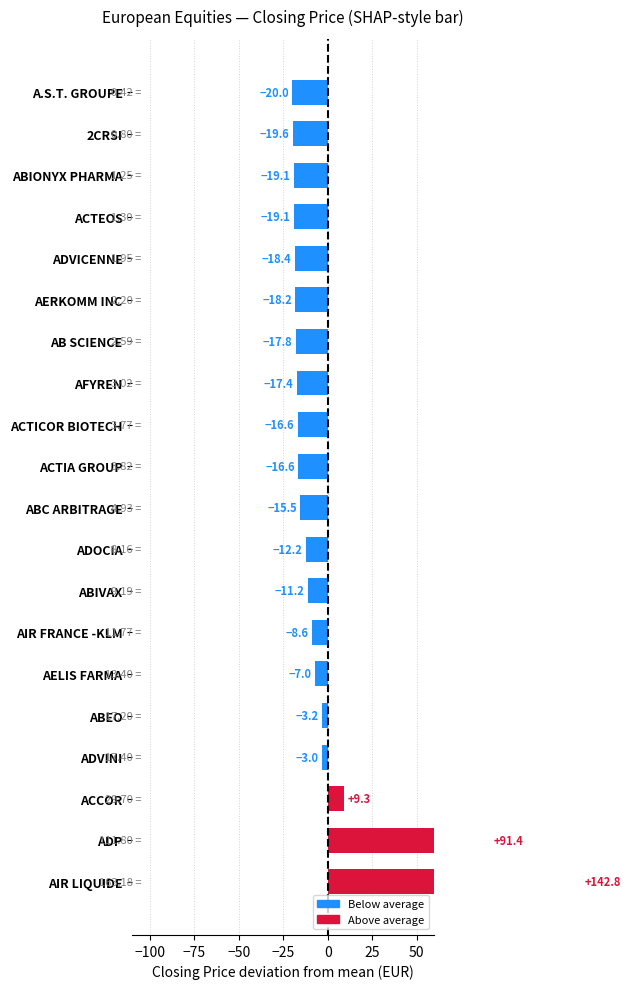

What is the minimum value shown in the chart?

-20.0